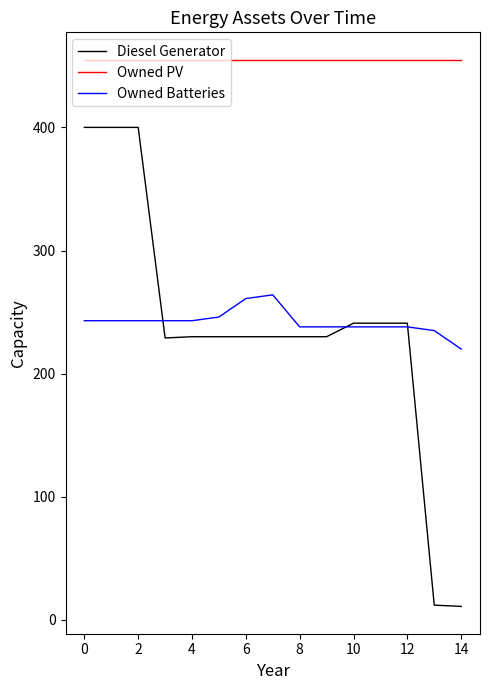

Which series has the largest range (max minus min)?

Diesel Generator